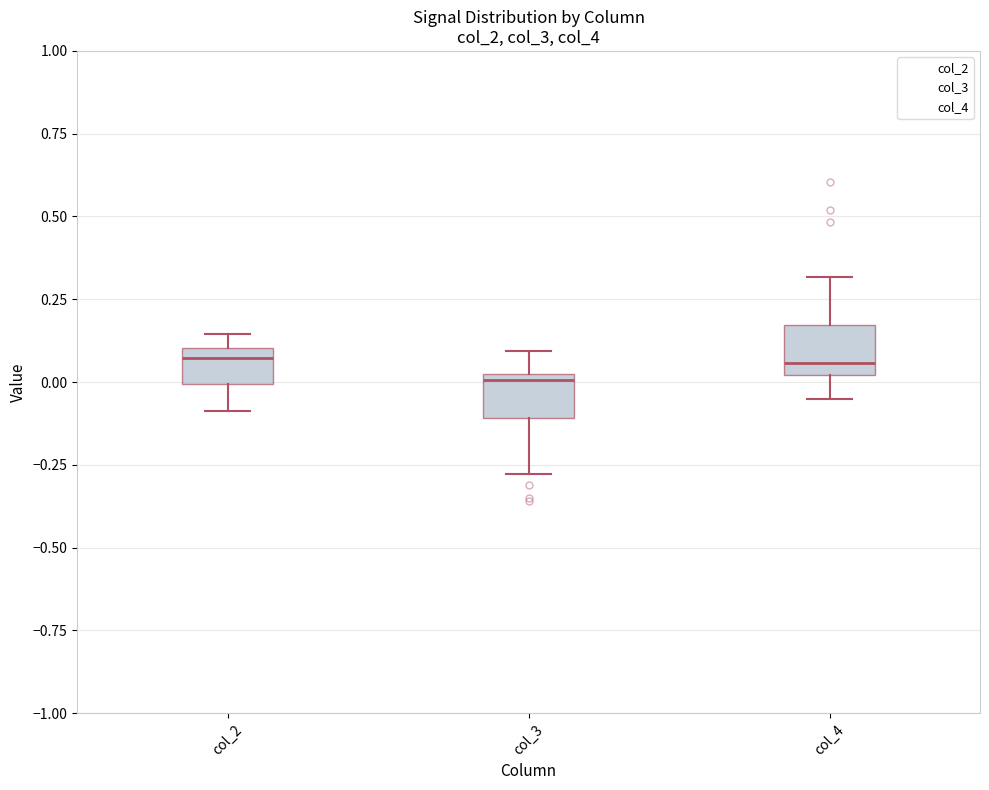

Where is the upper edge of the box for col_2 on the y-axis? The values are not printed on the chart, so give them approximately, as read against the axis.

0.10